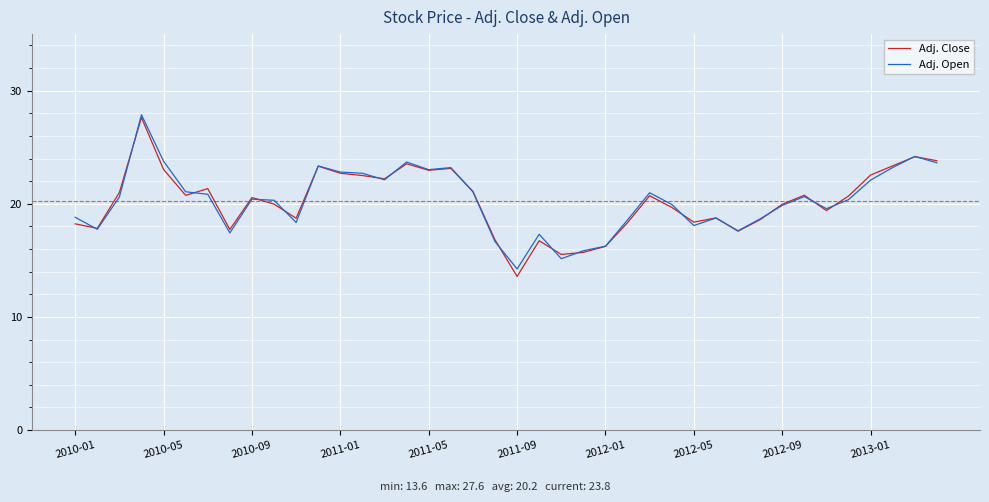

At how many categories does at least one series exceed 14?

40